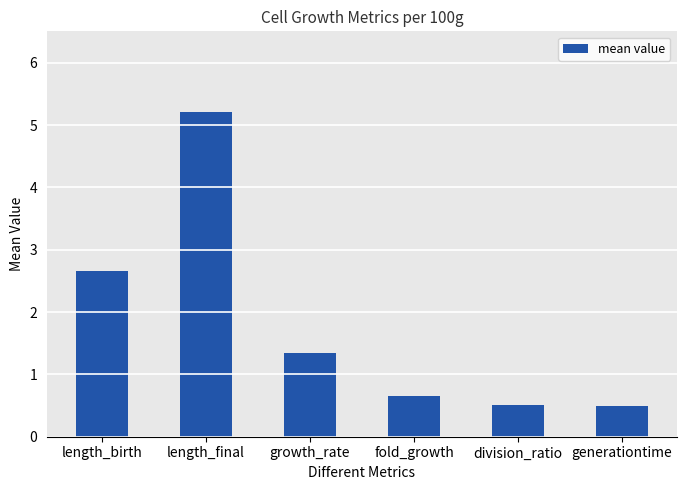

Count the number of data series in this chart.

1